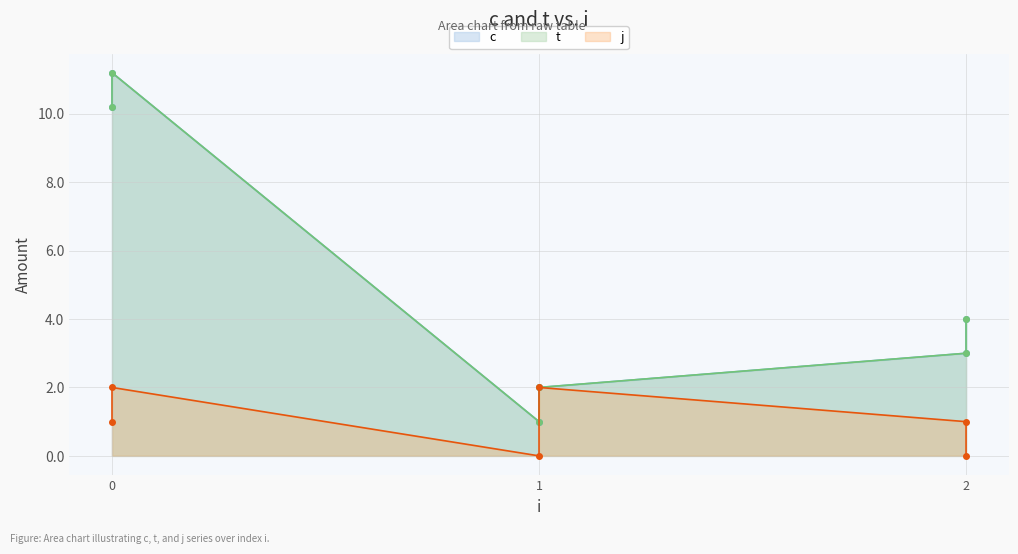

The value of j at 1 is 0.0. True or false?

True